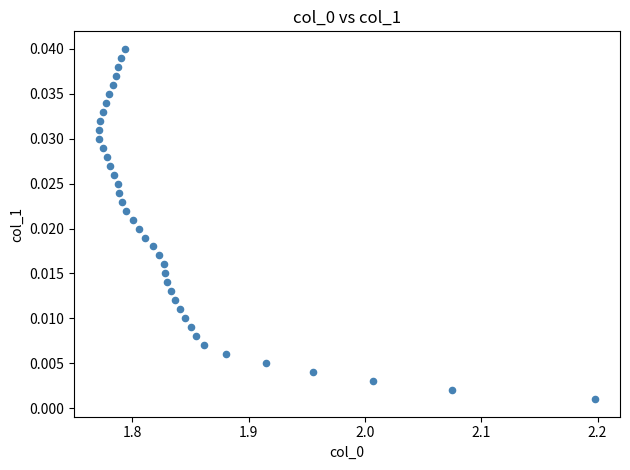

What is the range of X values (max minus min)?

0.4